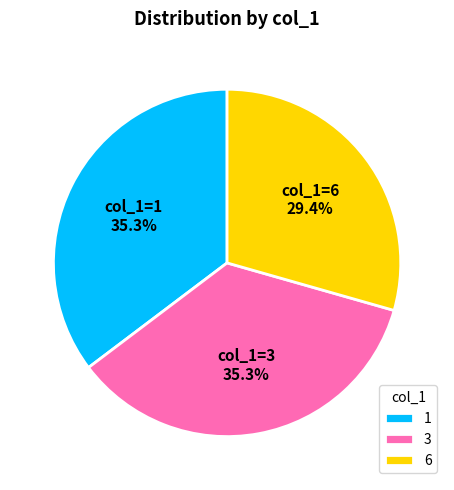

What portion of the pie excludes 1?

64.7%